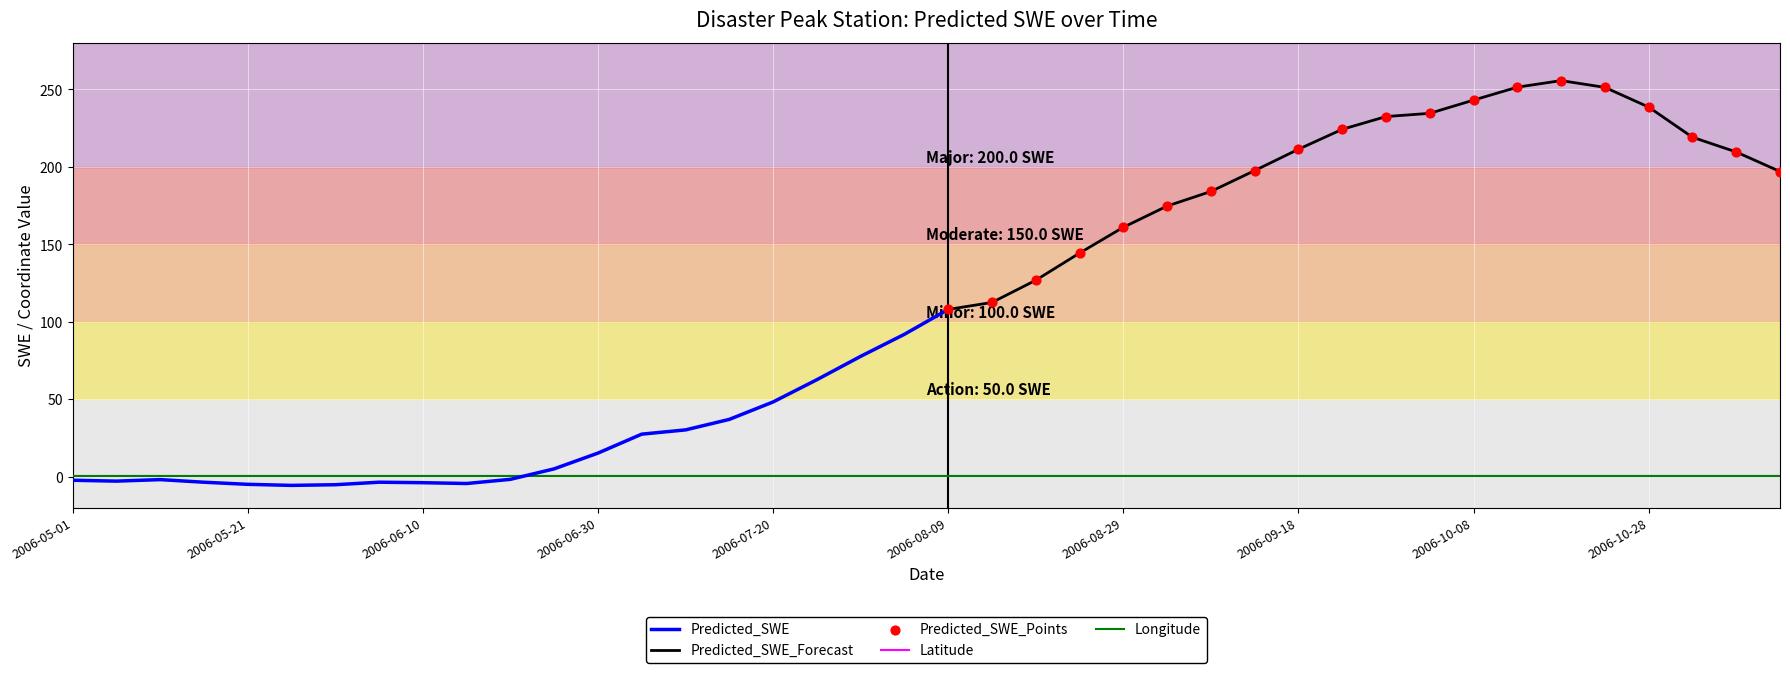

Which series reaches the minimum Y coordinate?

Predicted_SWE